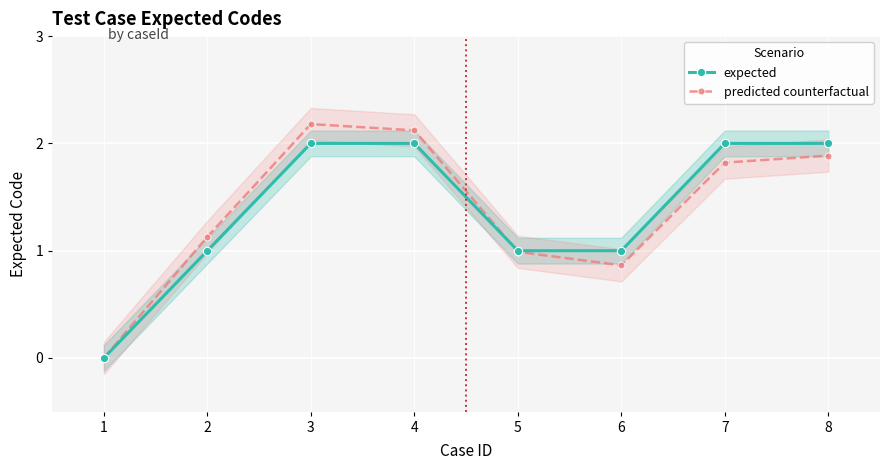

What is the difference between the highest and lowest values at 3?

0.2